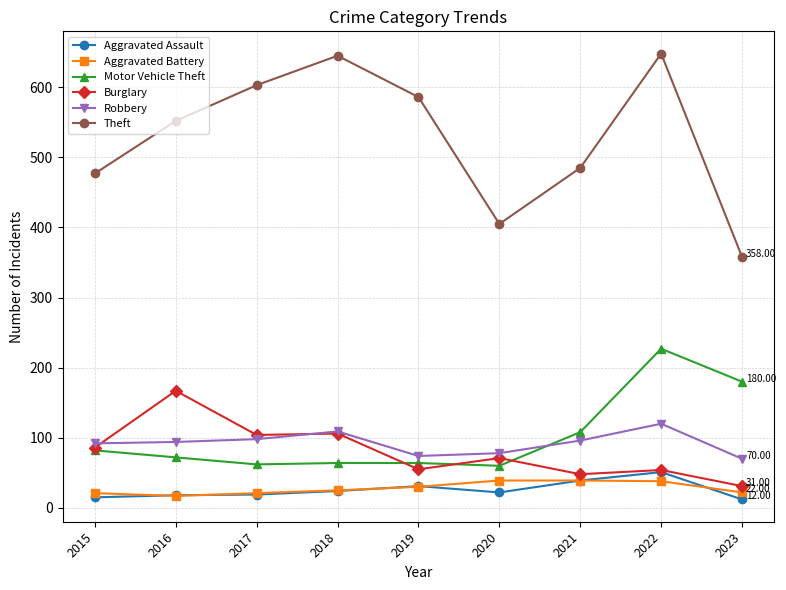

True or false: Aggravated Assault has more than 0 points higher than both neighbors.

True